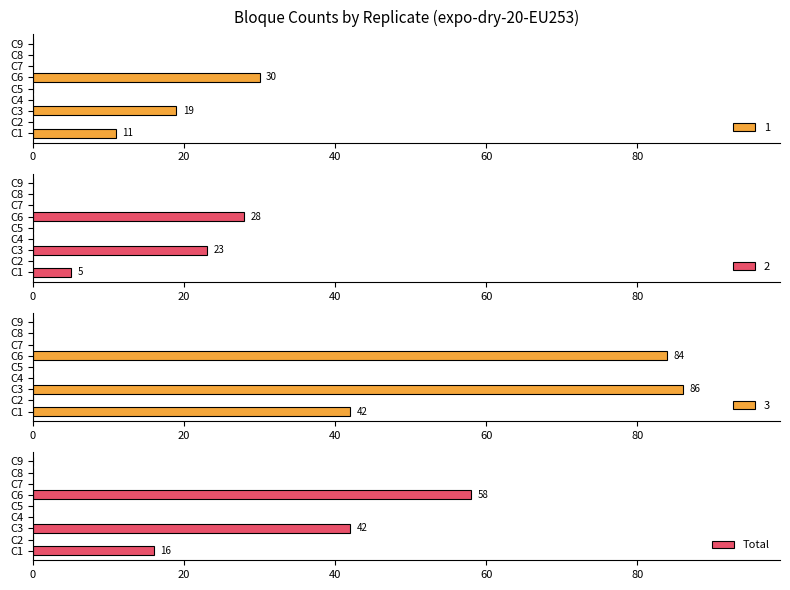

At which label does Total reach its peak?

C6